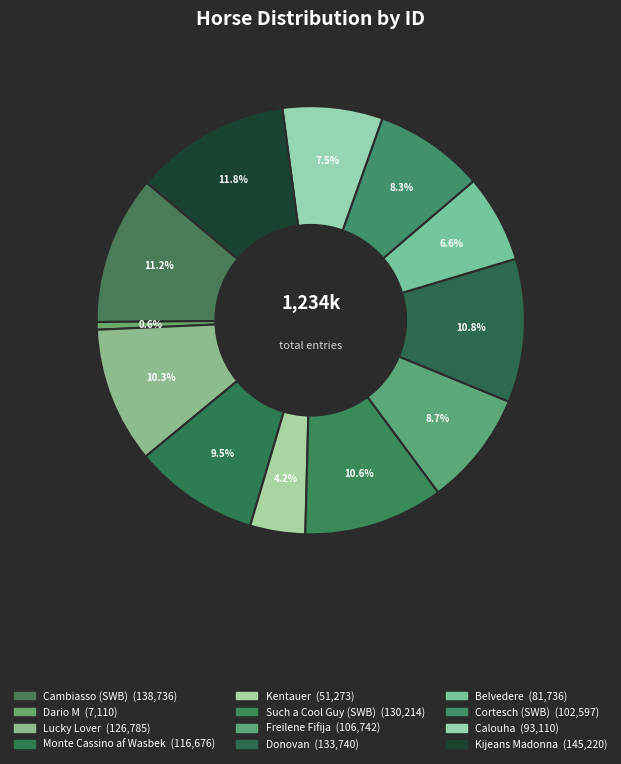

To the nearest percent, what percentage of the pie is Donovan?

11%